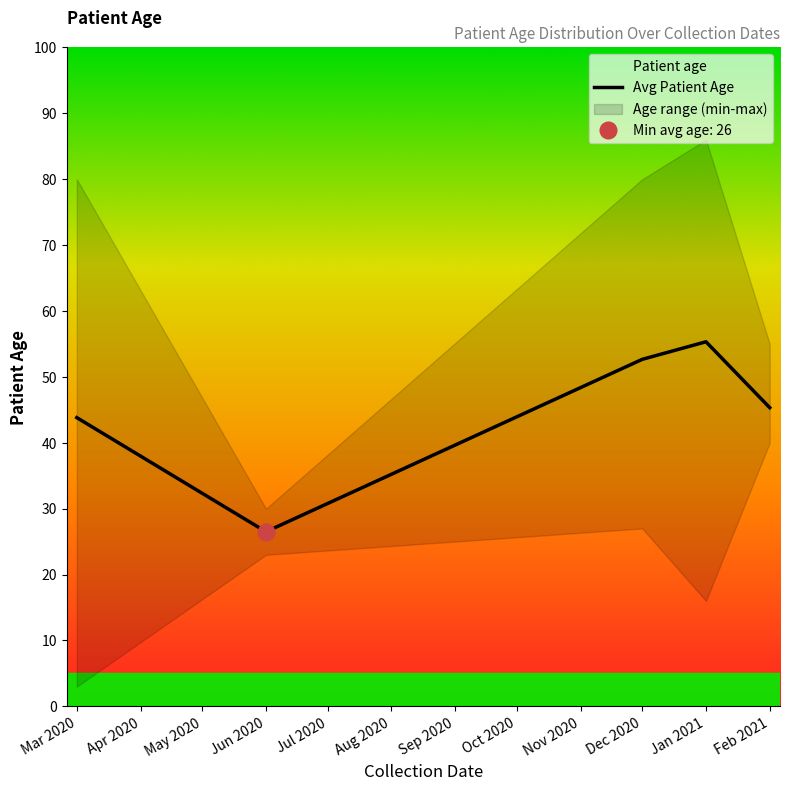

How many lines are shown in the chart?

1